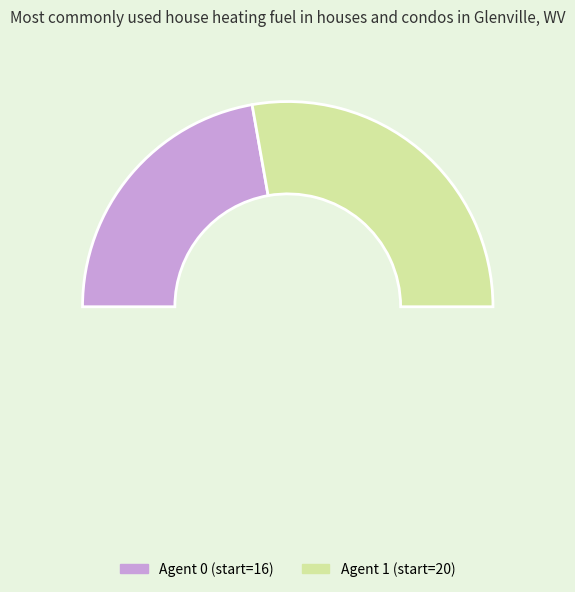

To the nearest percent, what is the average slice percentage?

50%